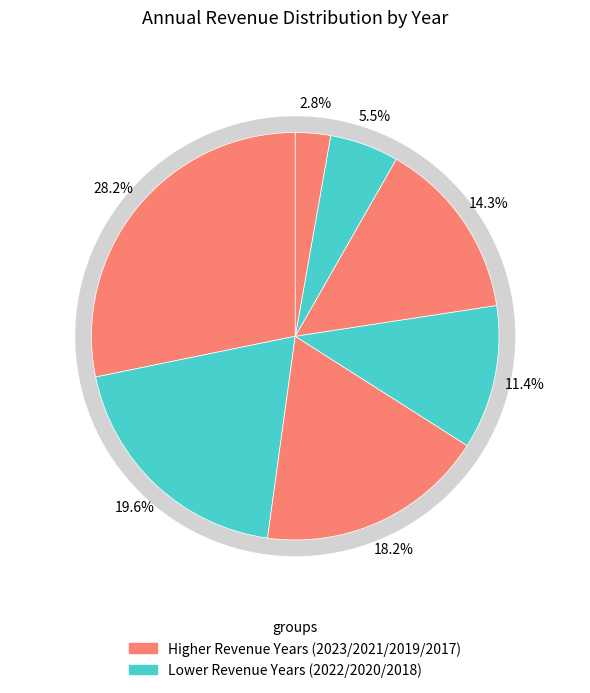

To the nearest percent, what is the average slice percentage?

14%